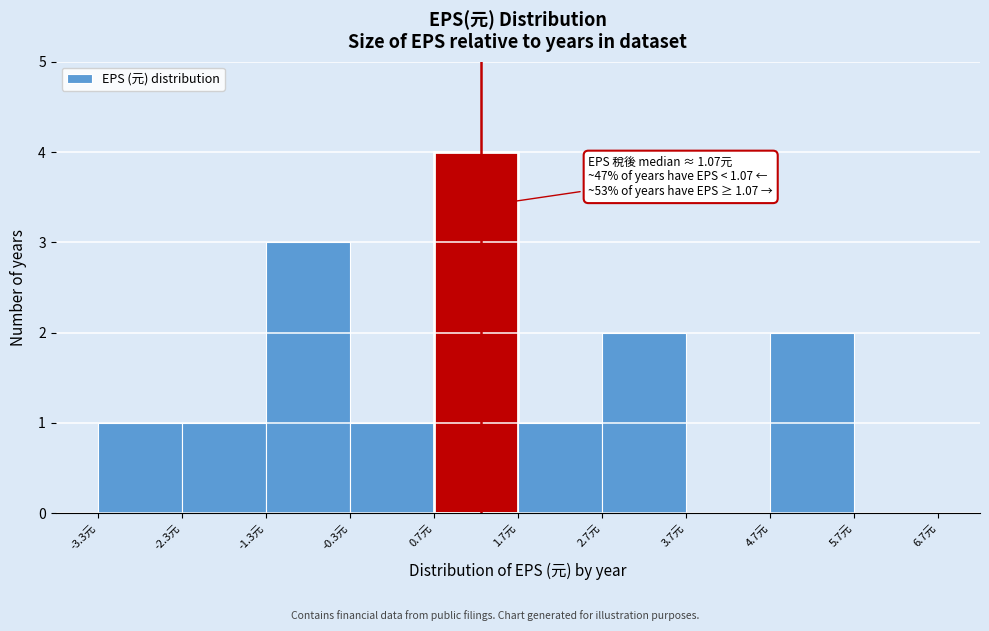

Which range on the x-axis has the tallest bar?

0.66 to 1.66